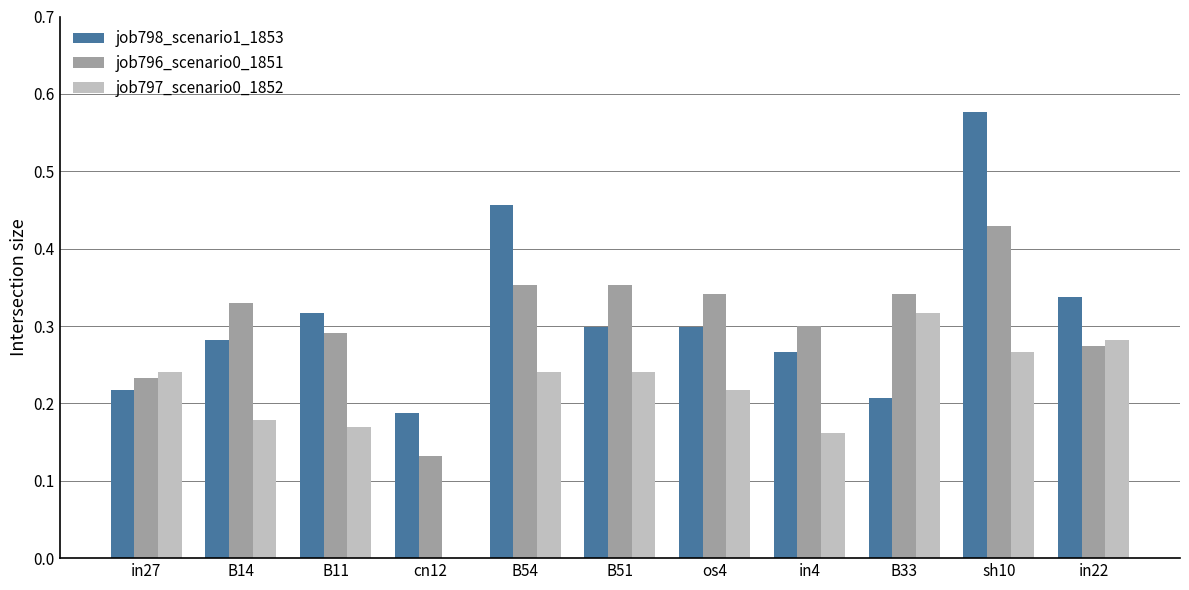

What is the sum of all job797_scenario0_1852 values?

2.3